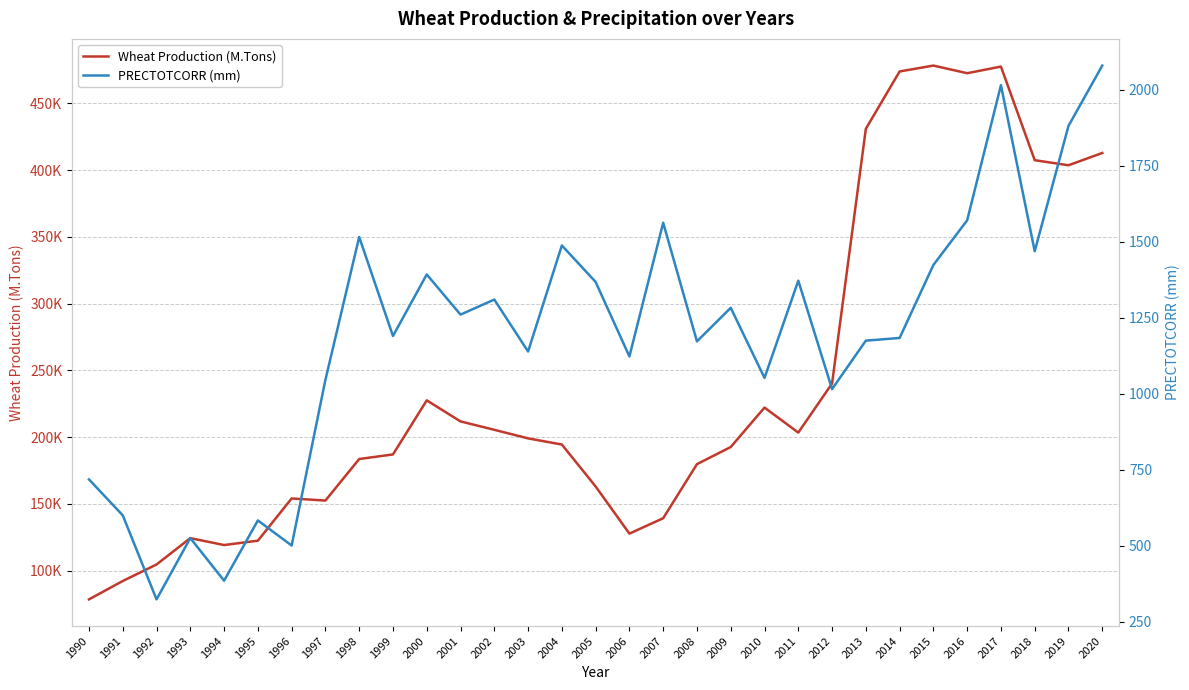

At how many categories does at least one series exceed 184718?

18